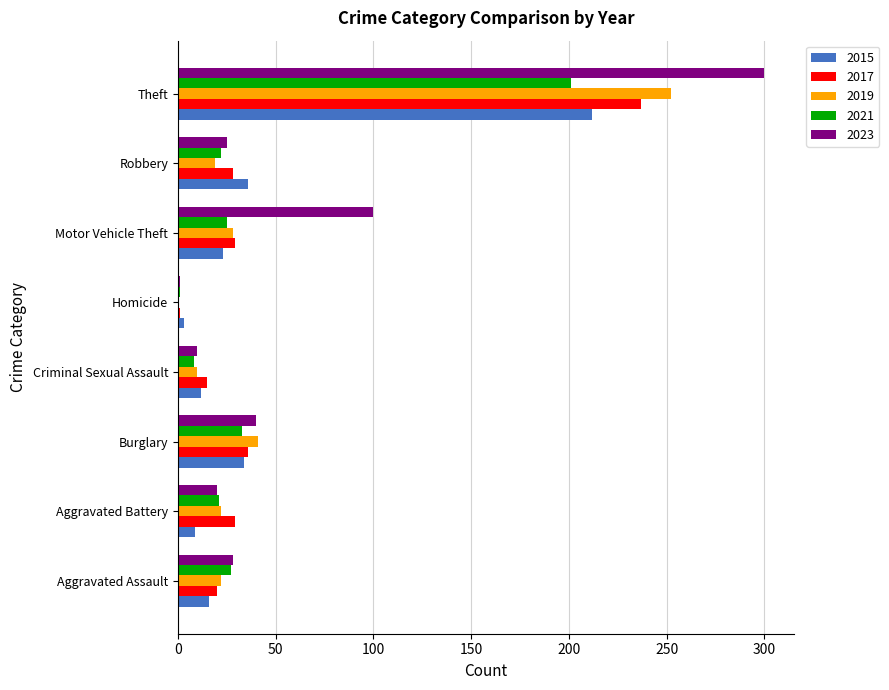

What is the total value across all series at Criminal Sexual Assault?

55